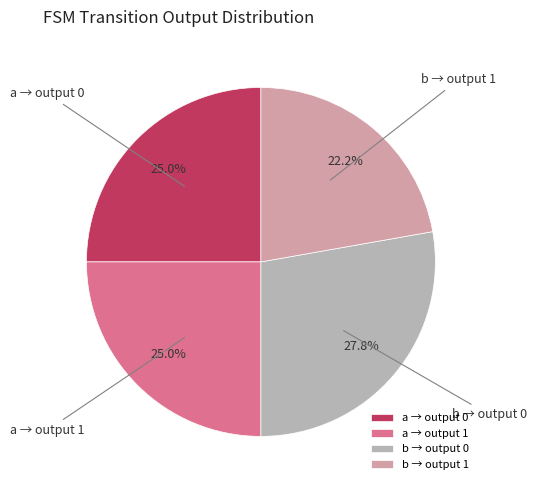

What portion of the pie excludes a → output 0?

75.0%